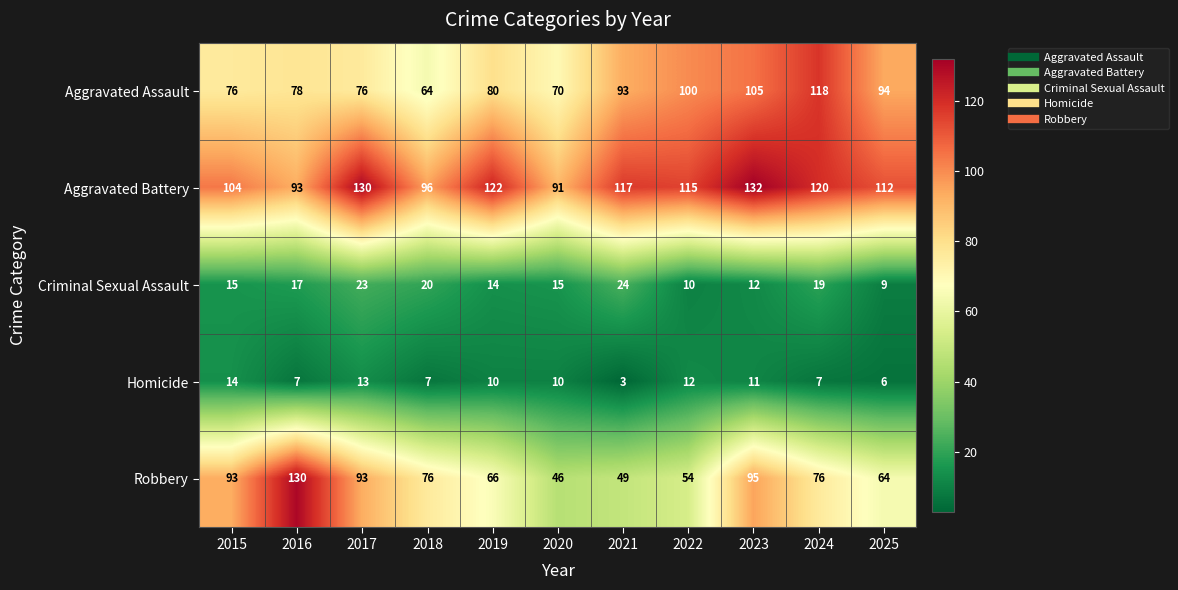

Which series has the largest total across all categories?

Aggravated Battery